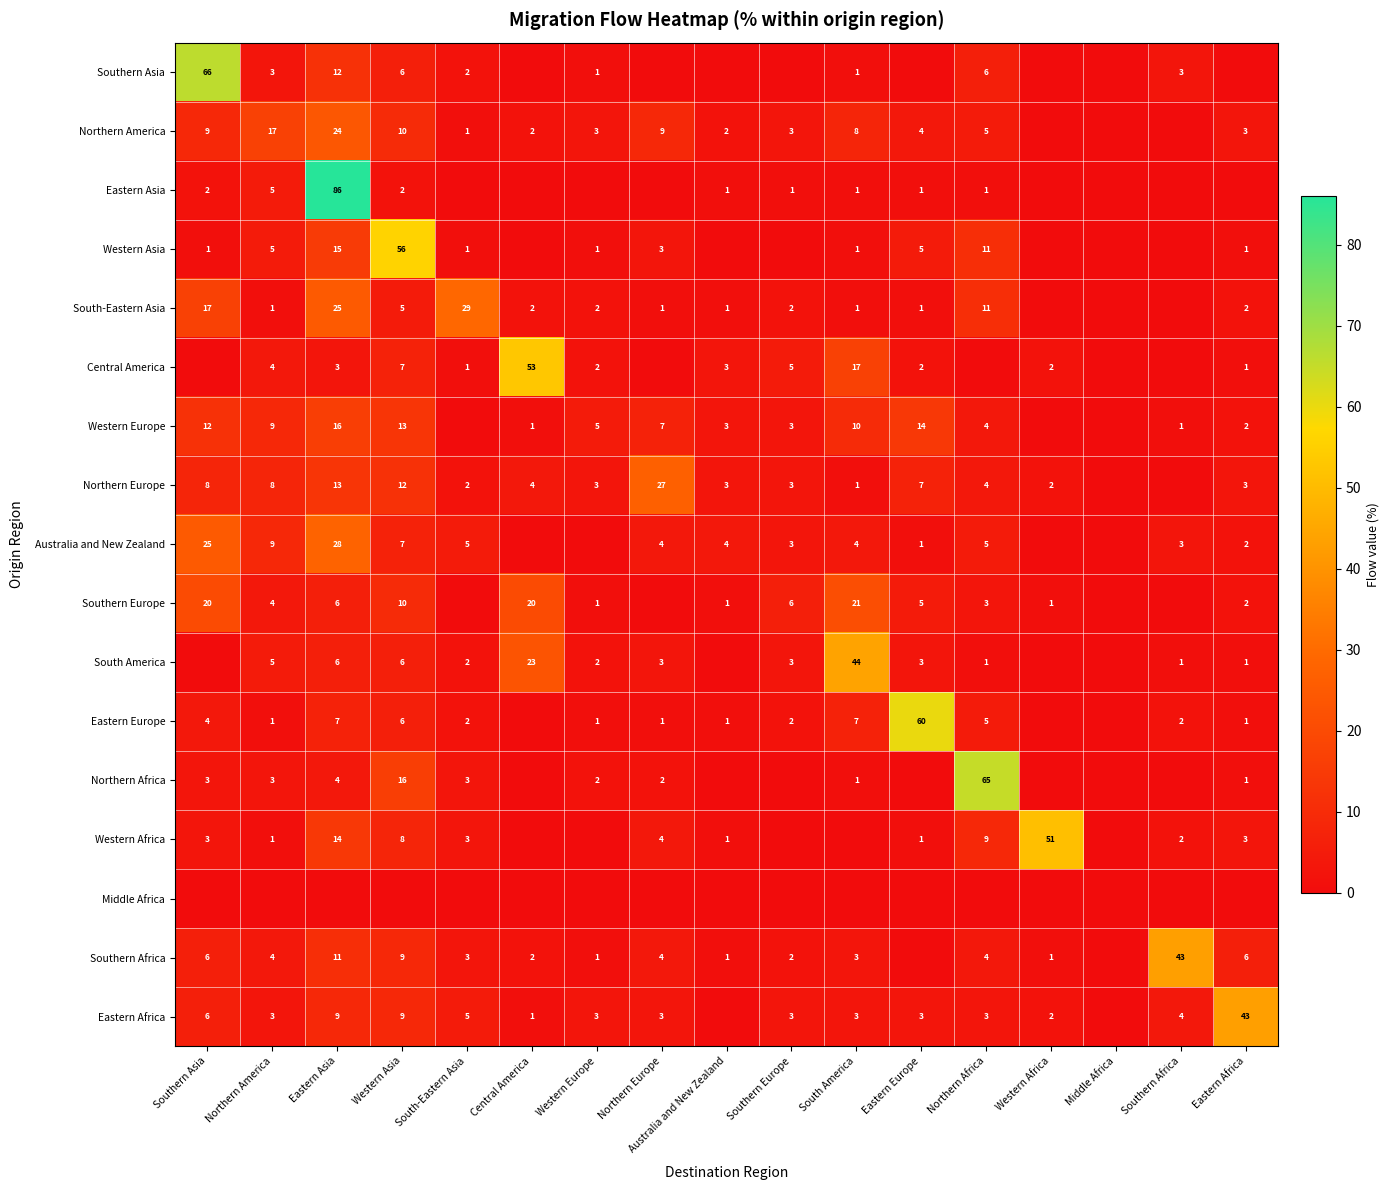

The value of Western Europe at Eastern Africa is 2. True or false?

True